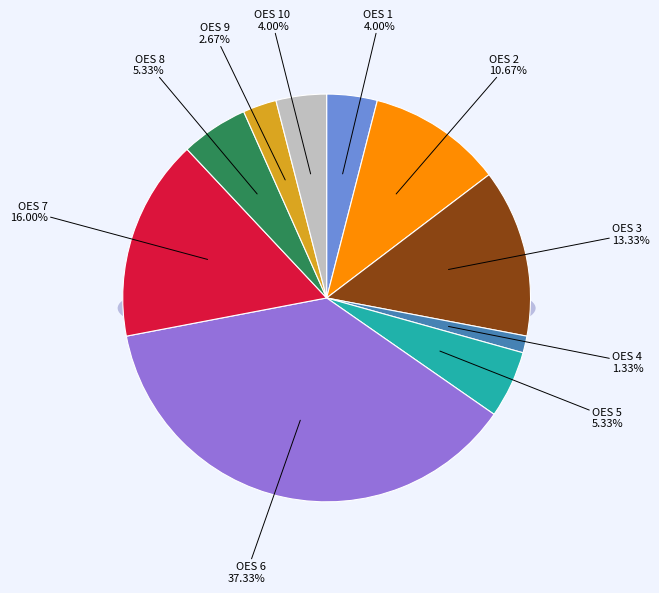

Which slice is the largest?

OES 6